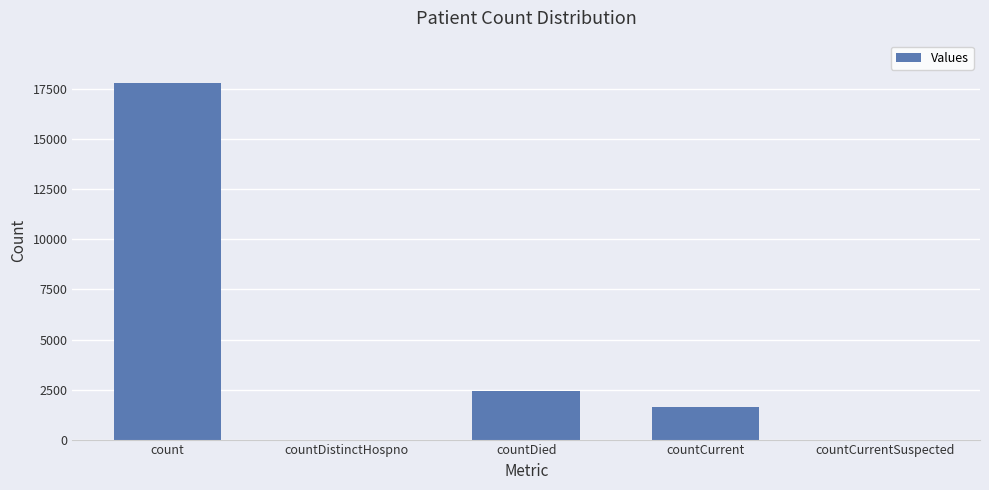

What is the approximate value at count?

17797